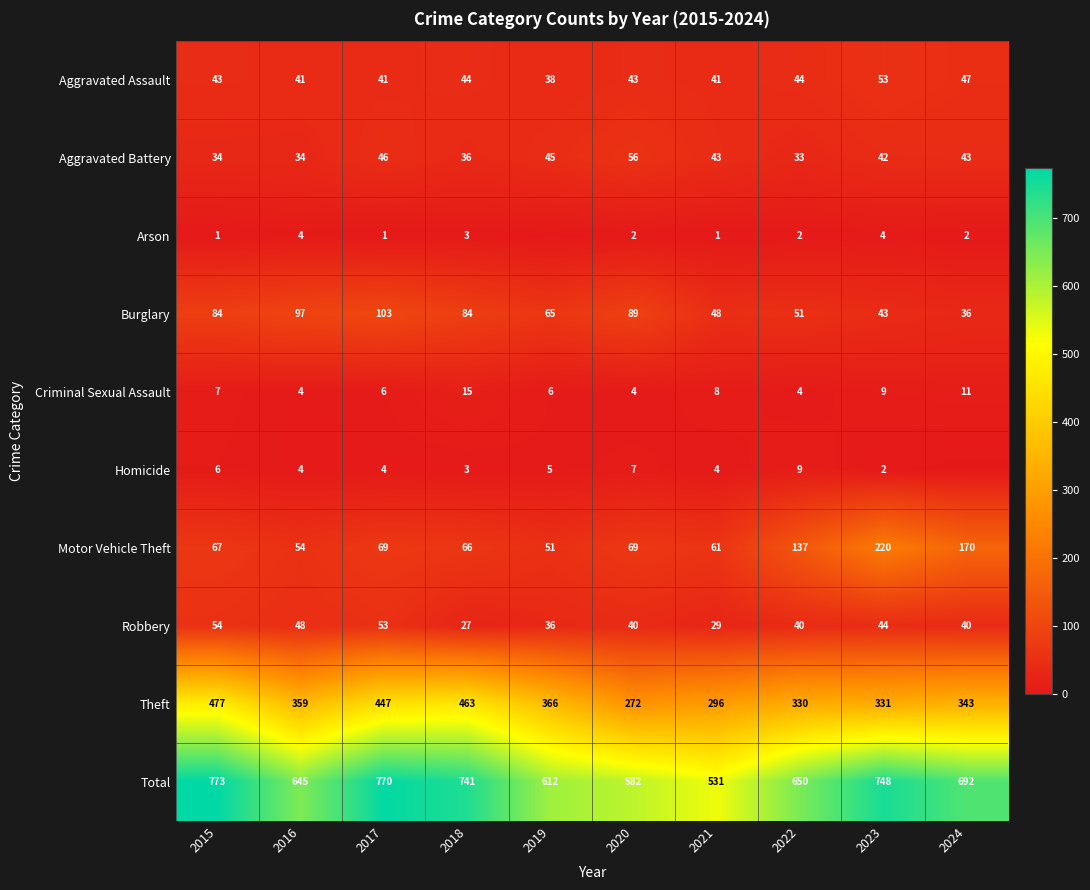

What is the maximum value for Aggravated Assault?

53